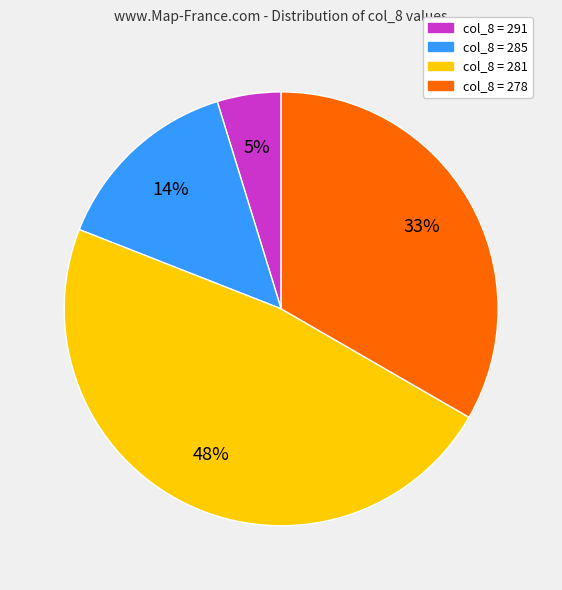

Is there any slice that represents more than half of the pie?

No